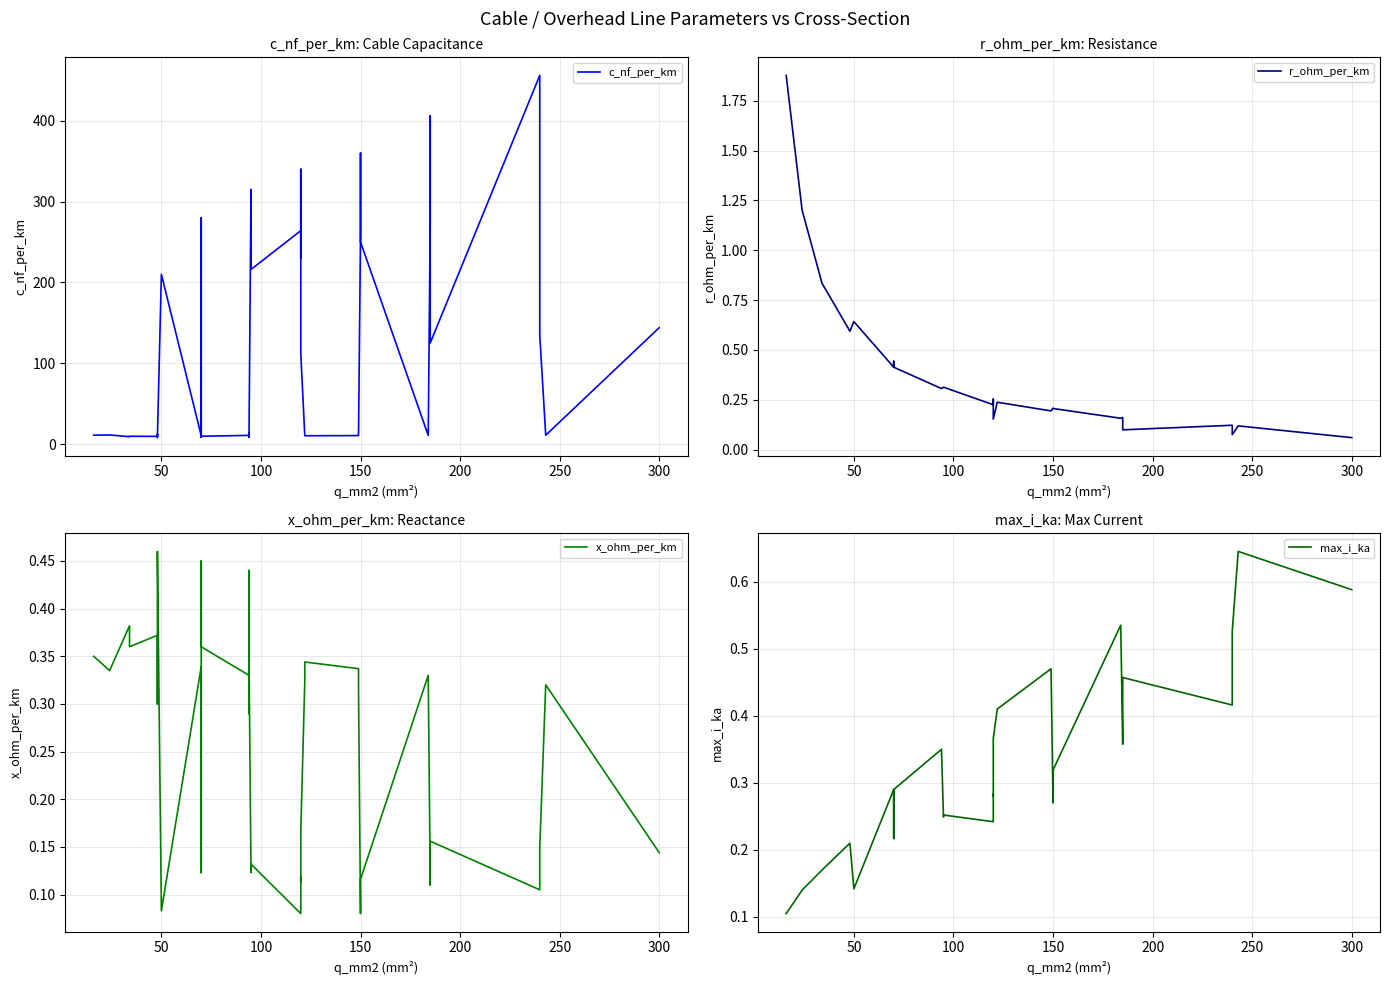

How many lines are shown in the chart?

4